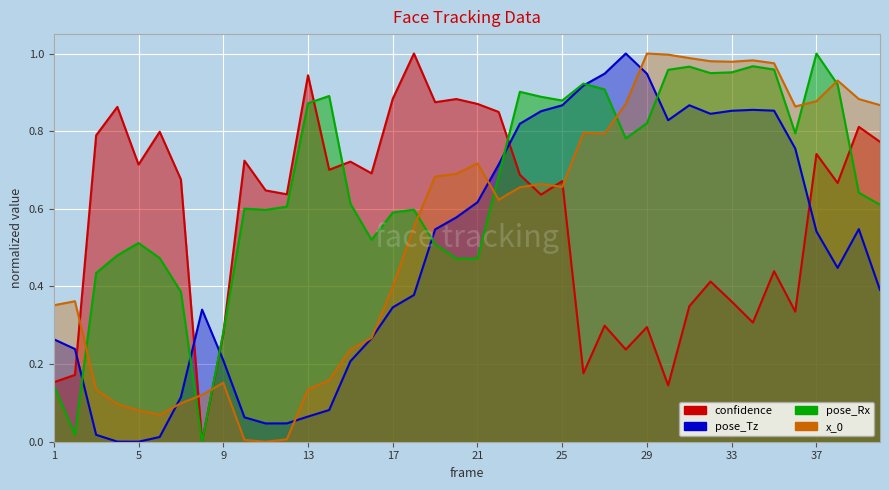

The value of x_0 at 40 is 0.9. True or false?

True